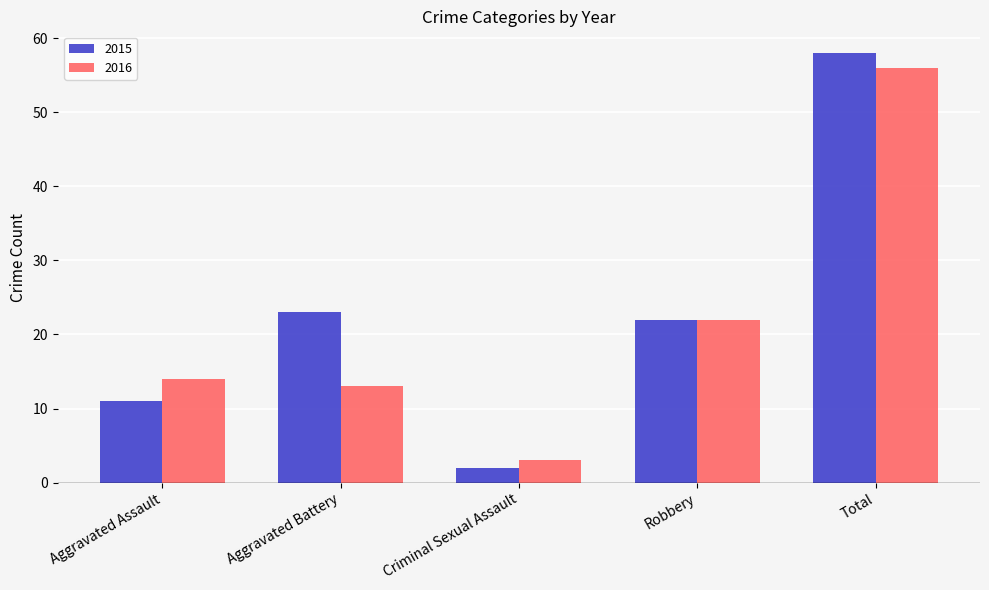

What is the spread (max minus min) of values at Aggravated Assault?

3